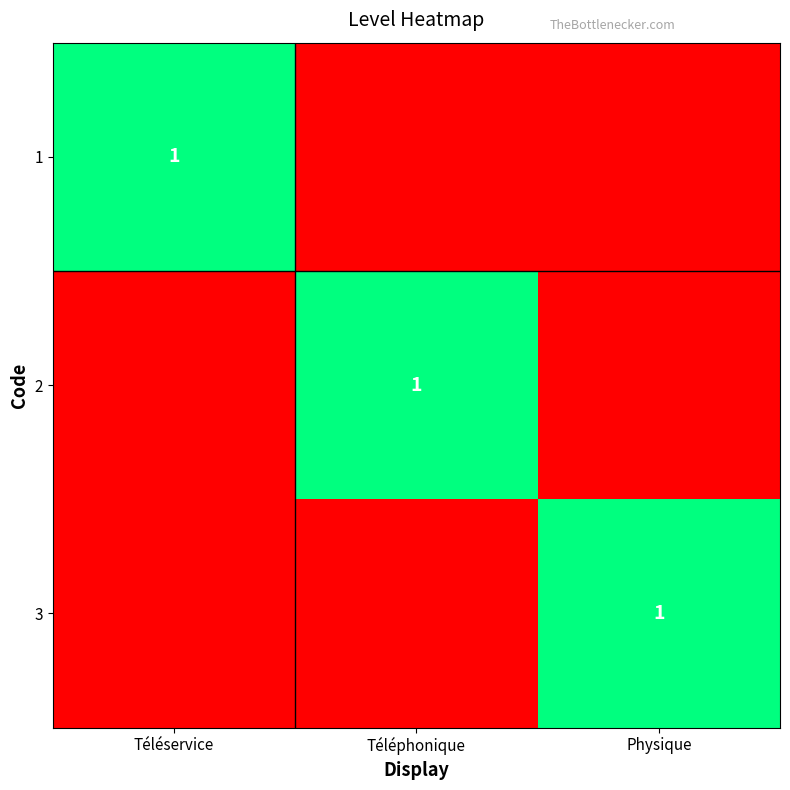

How many series are shown in this chart?

3